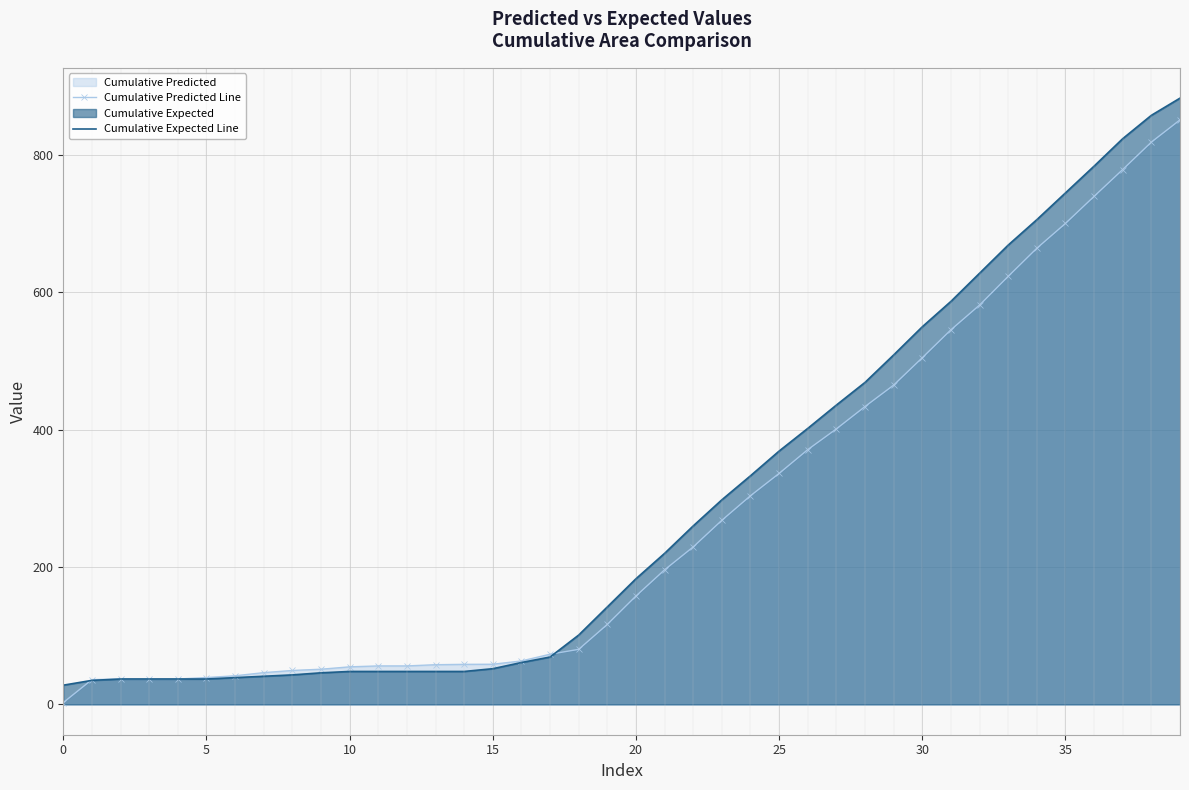

Which series has the widest spread of values?

Cumulative Expected Line